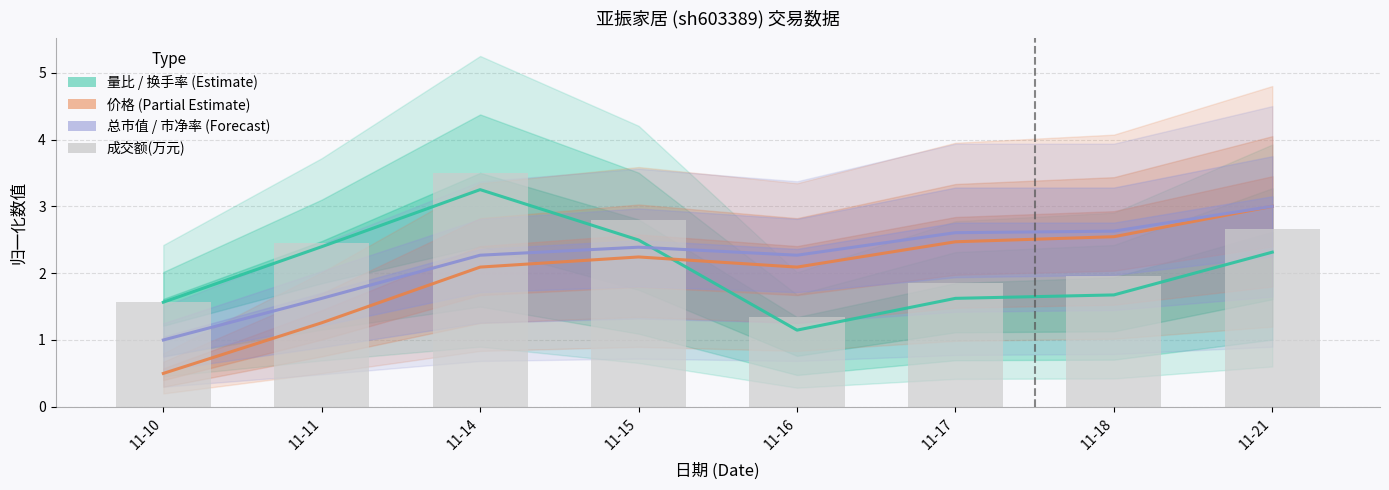

Reading left to right, list all the values displayed in this chart.

量比 / 换手率 (Estimate): 1.6	2.4	3.2	2.5	1.1	1.6	1.7	2.3
价格 (Partial Estimate): 0.5	1.3	2.1	2.2	2.1	2.5	2.5	3.0
总市值 / 市净率 (Forecast): 1.0	1.6	2.3	2.4	2.3	2.6	2.6	3.0
成交额(万元): 1.6	2.4	3.5	2.8	1.3	1.9	2.0	2.7